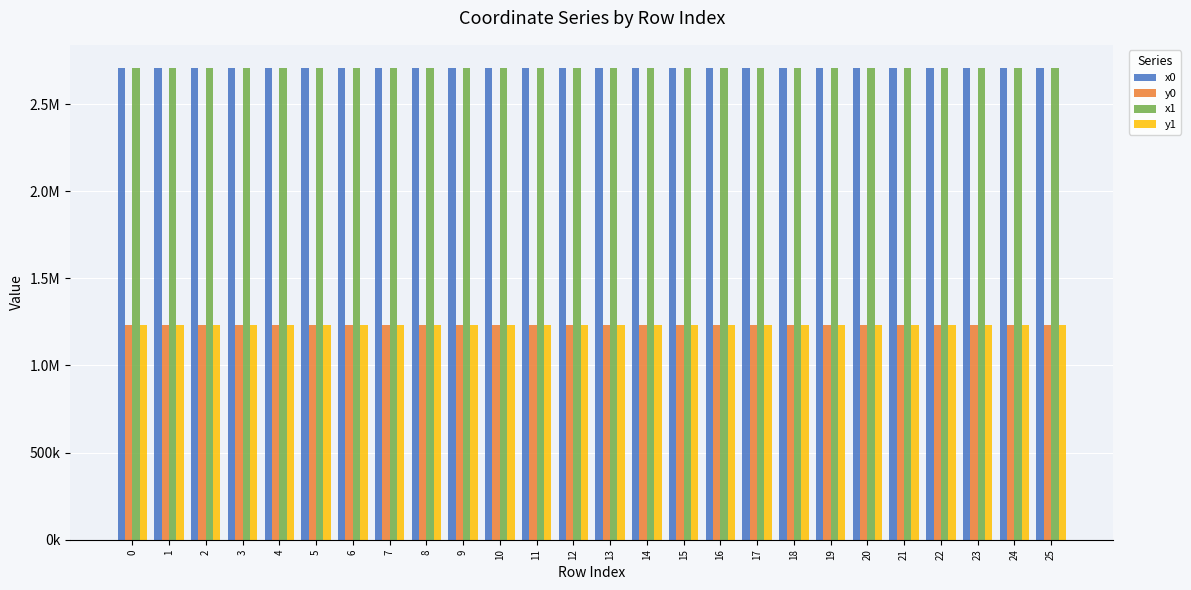

What are all the series names shown in the legend?

x0, y0, x1, y1